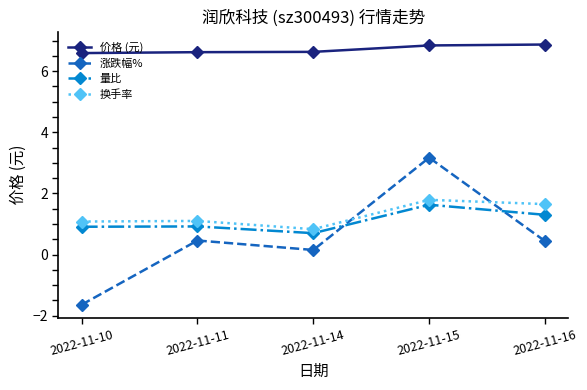

Where is the first local minimum for 换手率?

2022-11-14